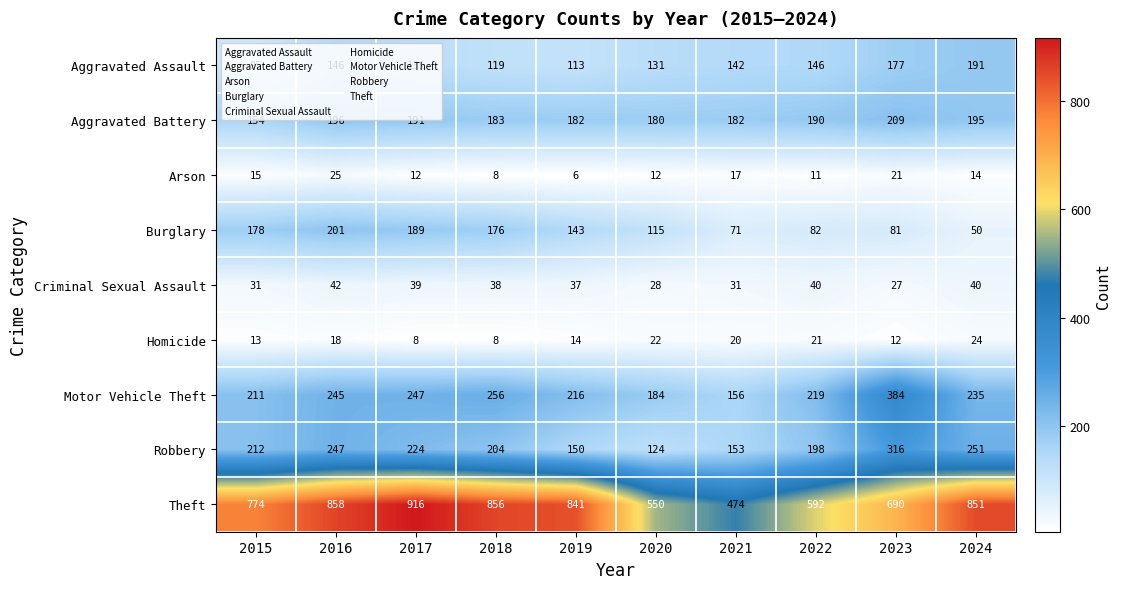

The value of Burglary at 2022 is 19. True or false?

False